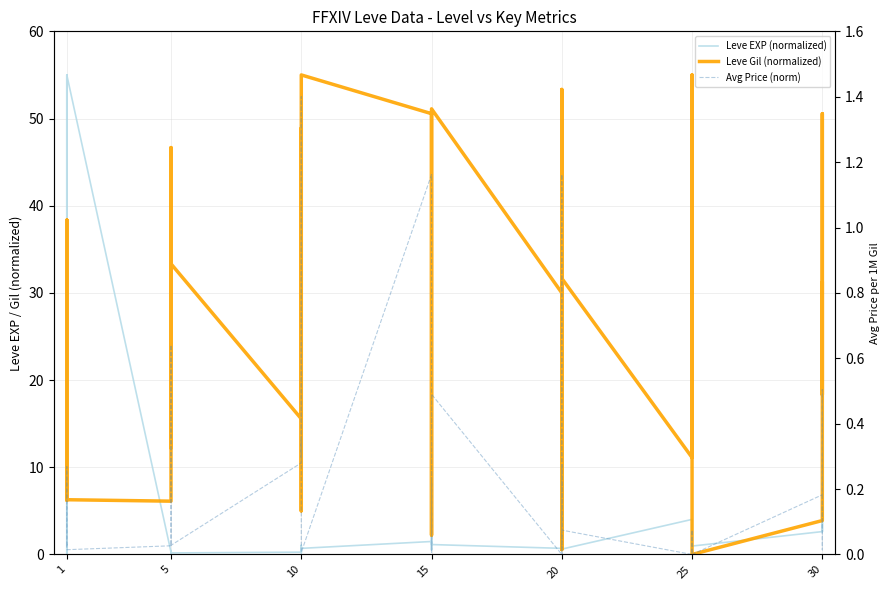

What is the difference between the maximum and second lowest values in the Leve EXP (normalized) series?

55.0